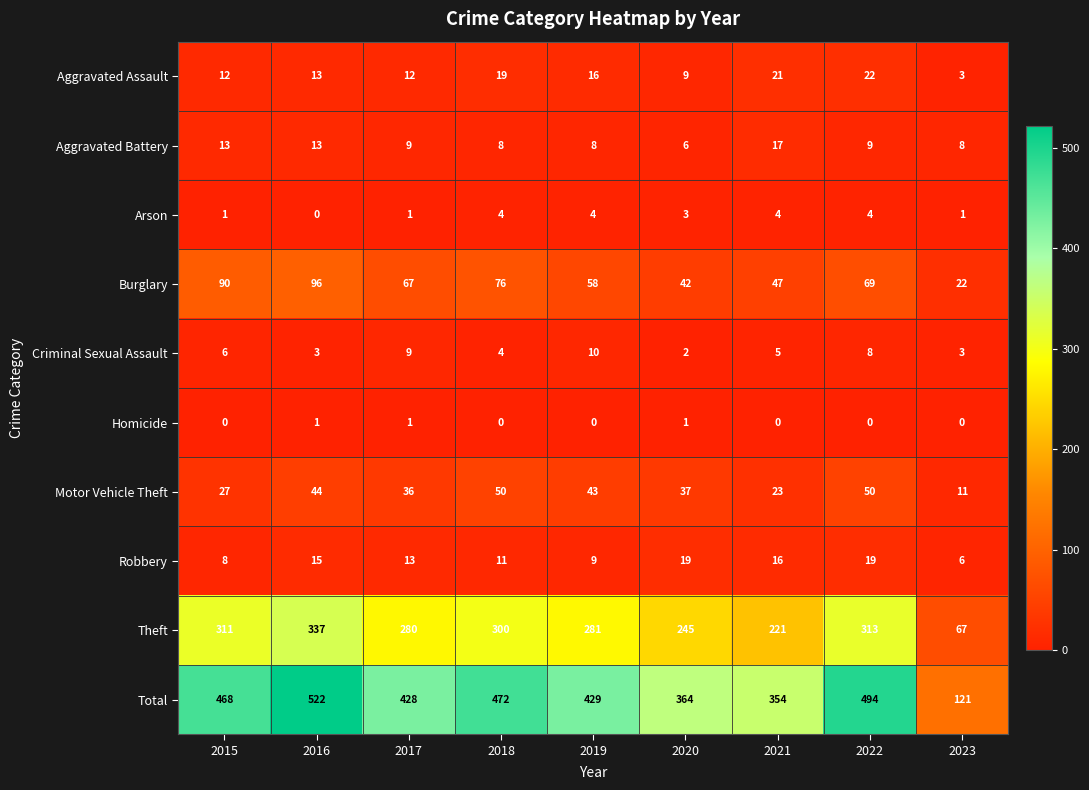

List the series in order of their peak value, highest first.

Total, Theft, Burglary, Motor Vehicle Theft, Aggravated Assault, Robbery, Aggravated Battery, Criminal Sexual Assault, Arson, Homicide